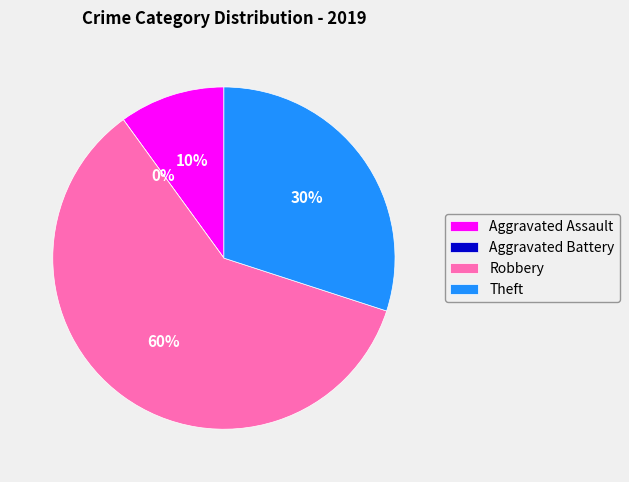

Which slice is the largest?

Robbery